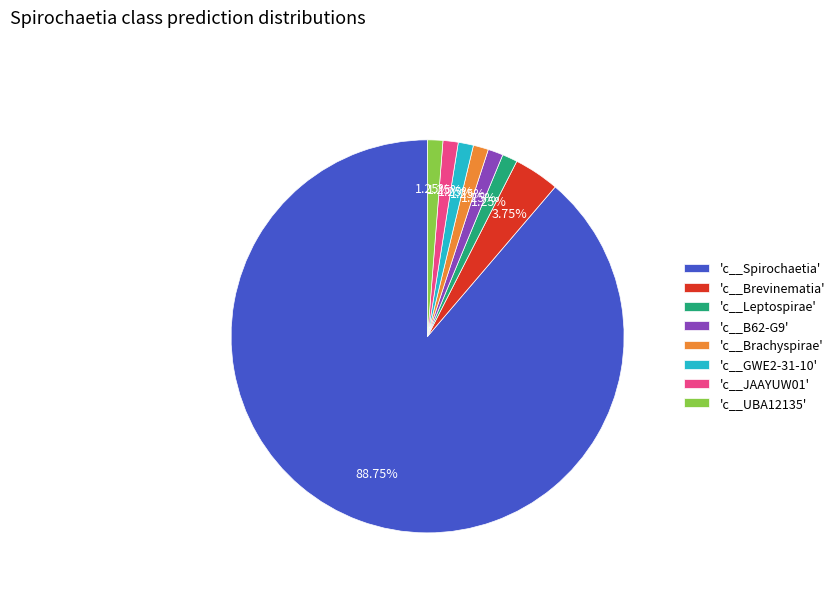

What is the largest slice in the pie chart?

'c__Spirochaetia'